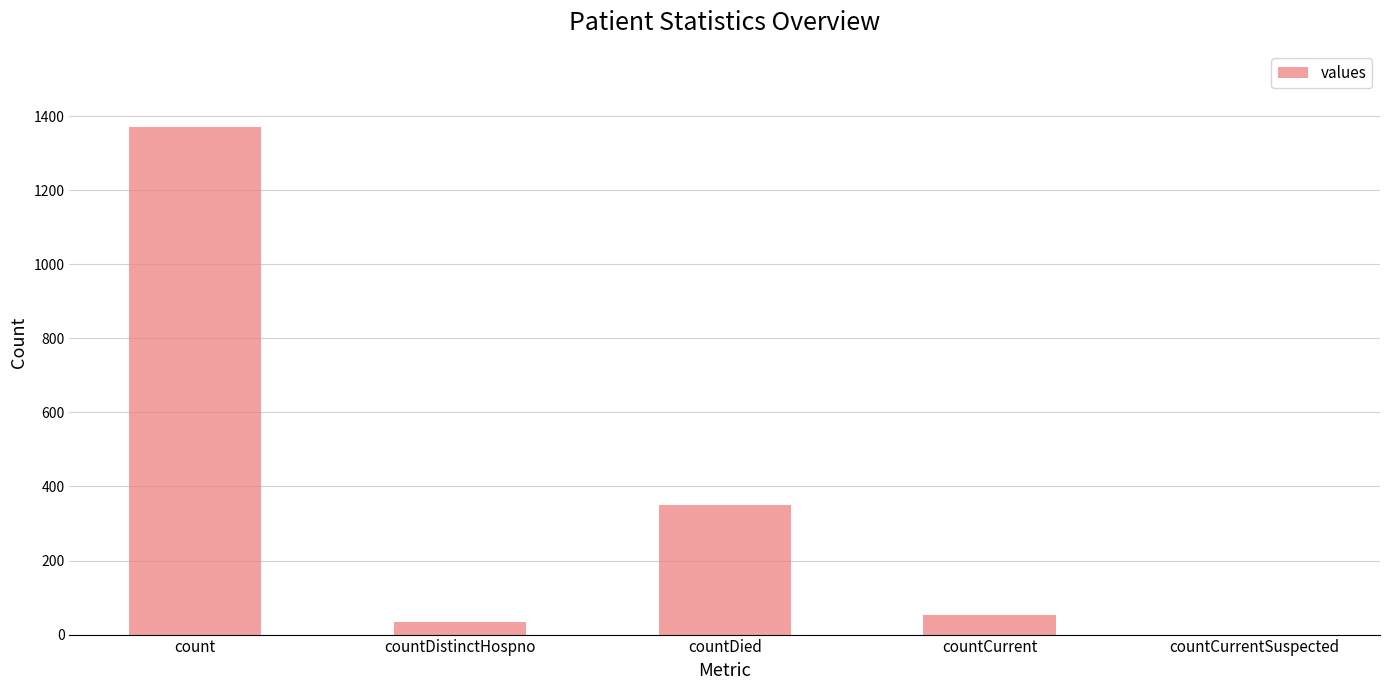

At which label does the data first exceed 52?

count